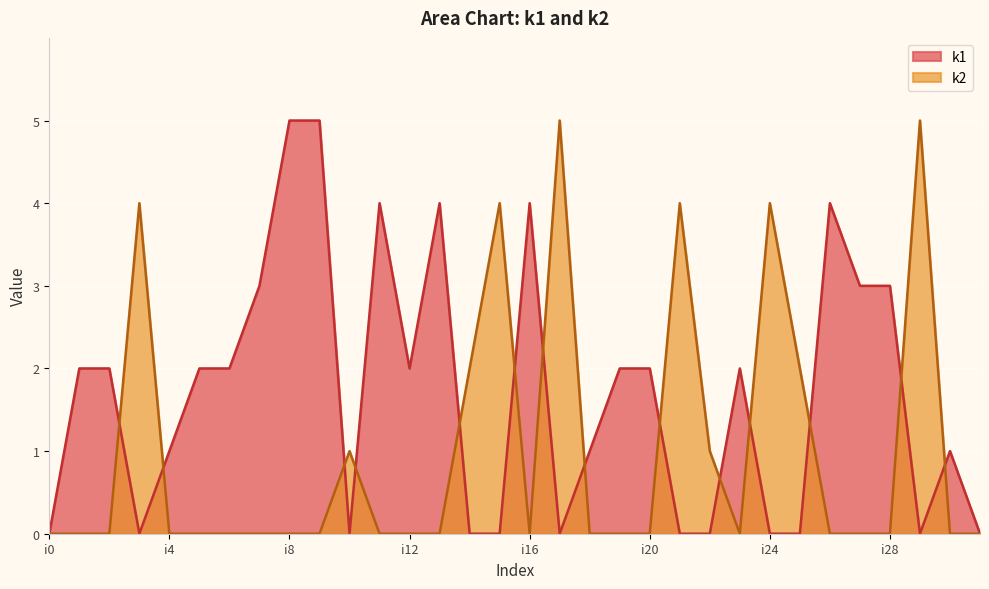

Reading right to left, what are all the values shown in this chart?

k1: 0	1	0	3	3	4	0	0	2	0	0	2	2	1	0	4	0	0	4	2	4	0	5	5	3	2	2	1	0	2	2	0
k2: 0	0	5	0	0	0	2	4	0	1	4	0	0	0	5	0	4	2	0	0	0	1	0	0	0	0	0	0	4	0	0	0